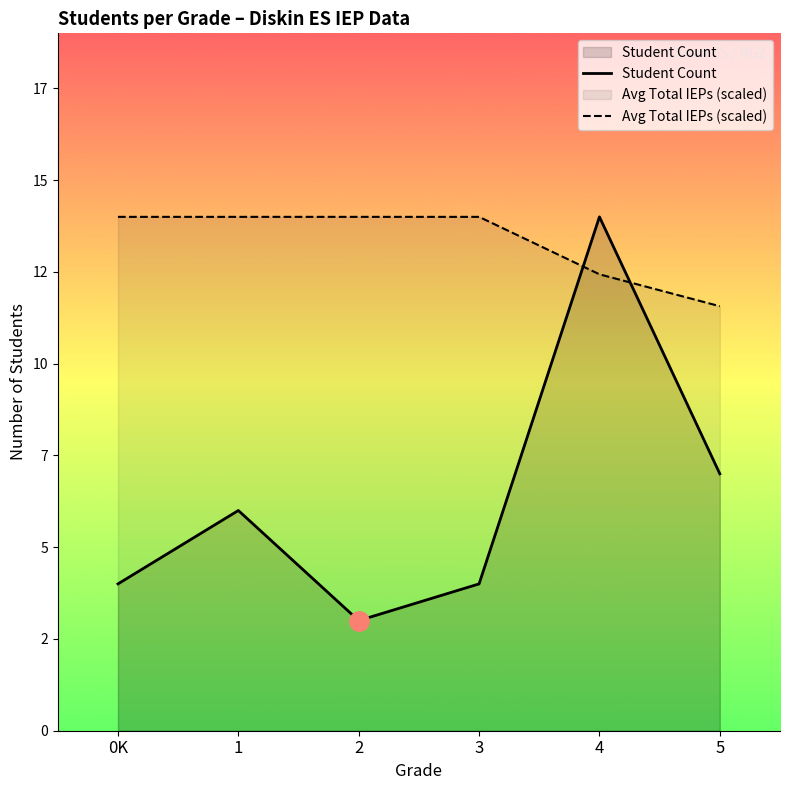

Reading left to right, transcribe all the data shown in this chart.

Student Count: 0K=4.0	1=6.0	2=3.0	3=4.0	4=14.0	5=7.0
Avg Total IEPs (scaled): 0K=14.0	1=14.0	2=14.0	3=14.0	4=12.4	5=11.6